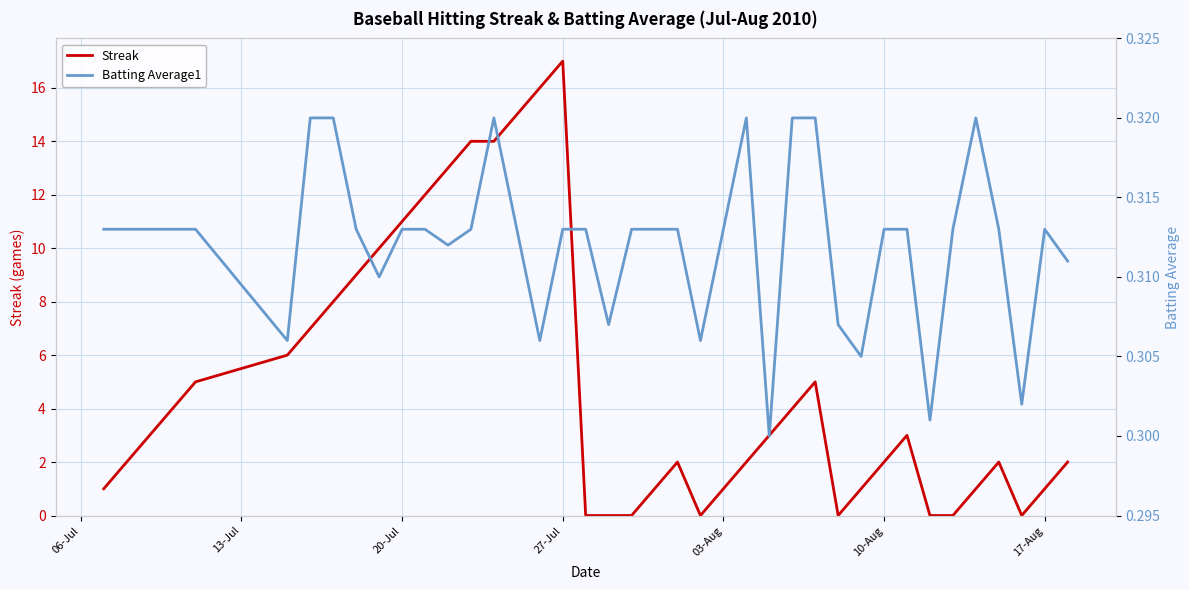

List the series in order of their overall mean, lowest first.

Batting Average1, Streak